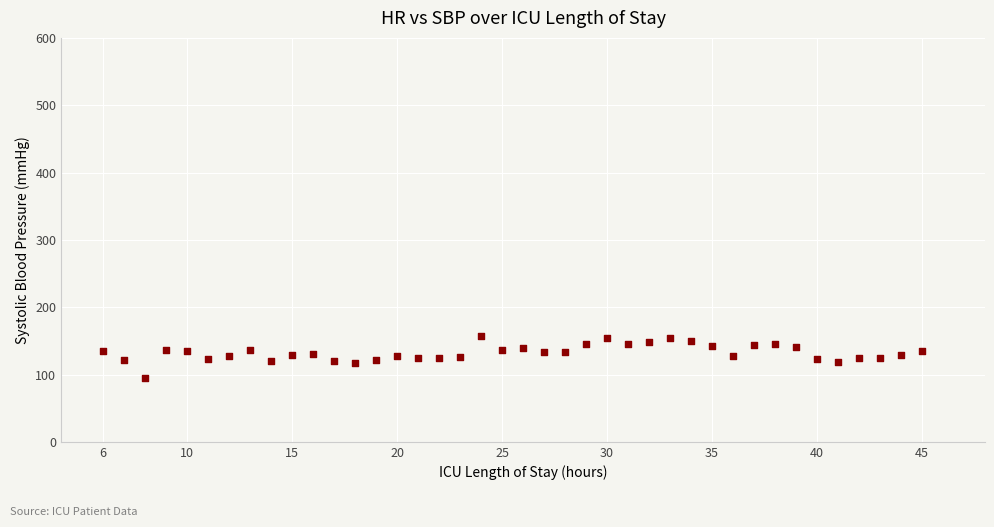

What is the range of Y values (max minus min)?

61.5